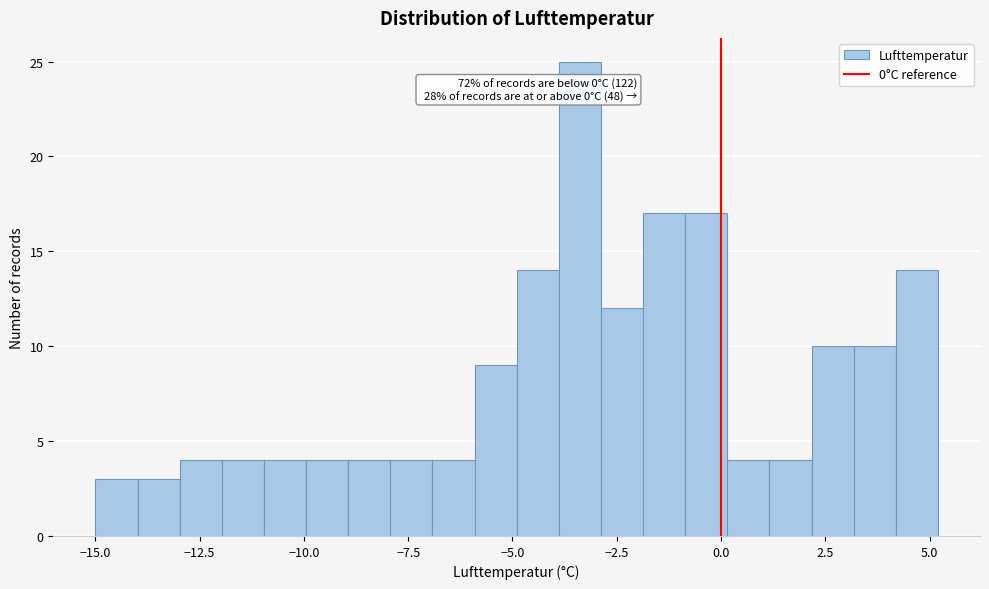

Read against the x-axis, roughly where is the centre of the tallest bar?

-3.5